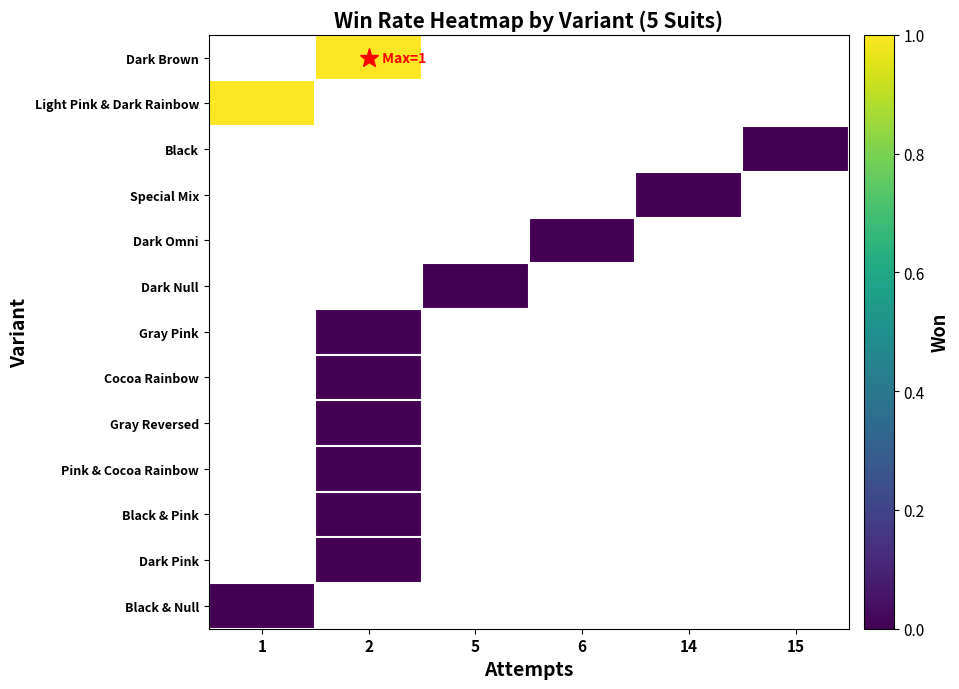

Which has a higher value, 14 or 1?

1